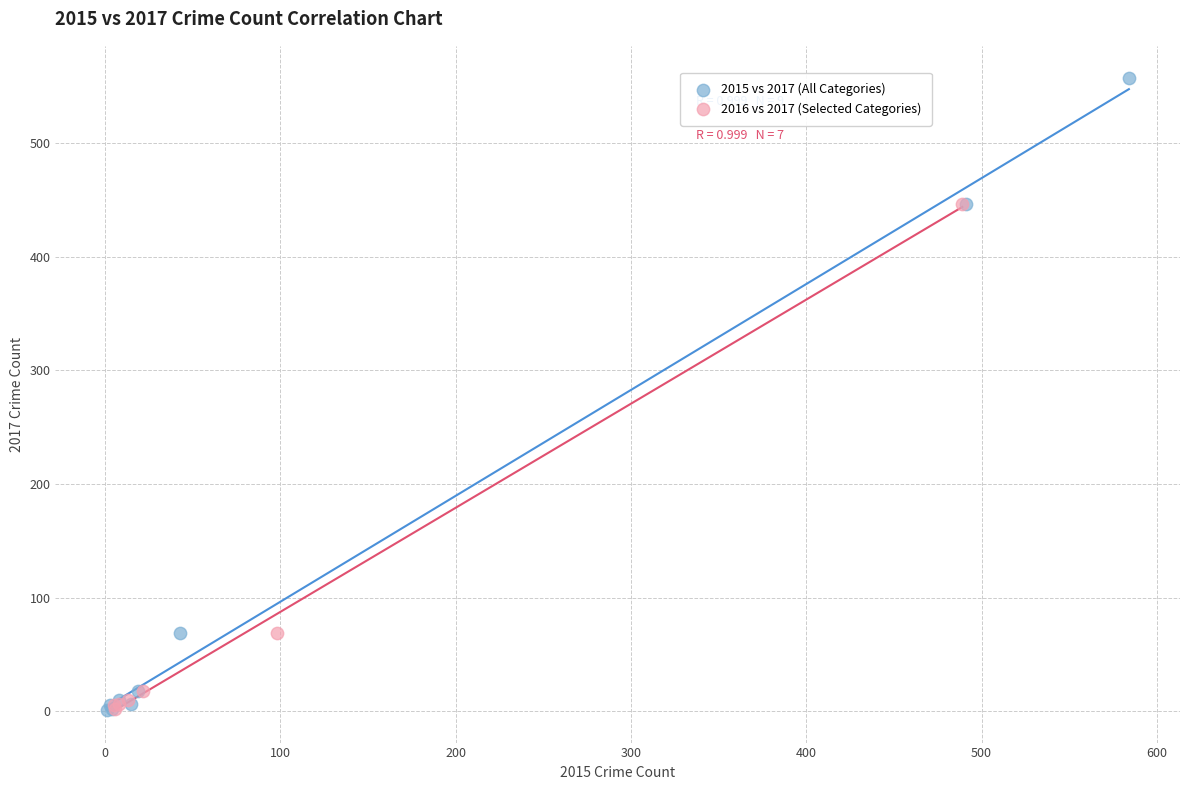

Which series reaches the maximum Y coordinate?

2015 vs 2017 (All Categories)